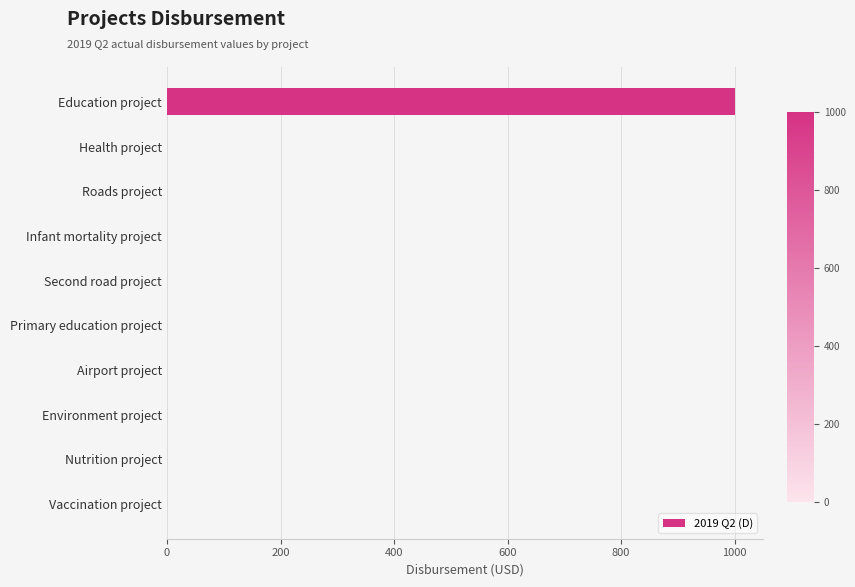

The value at Vaccination project is 436. True or false?

False